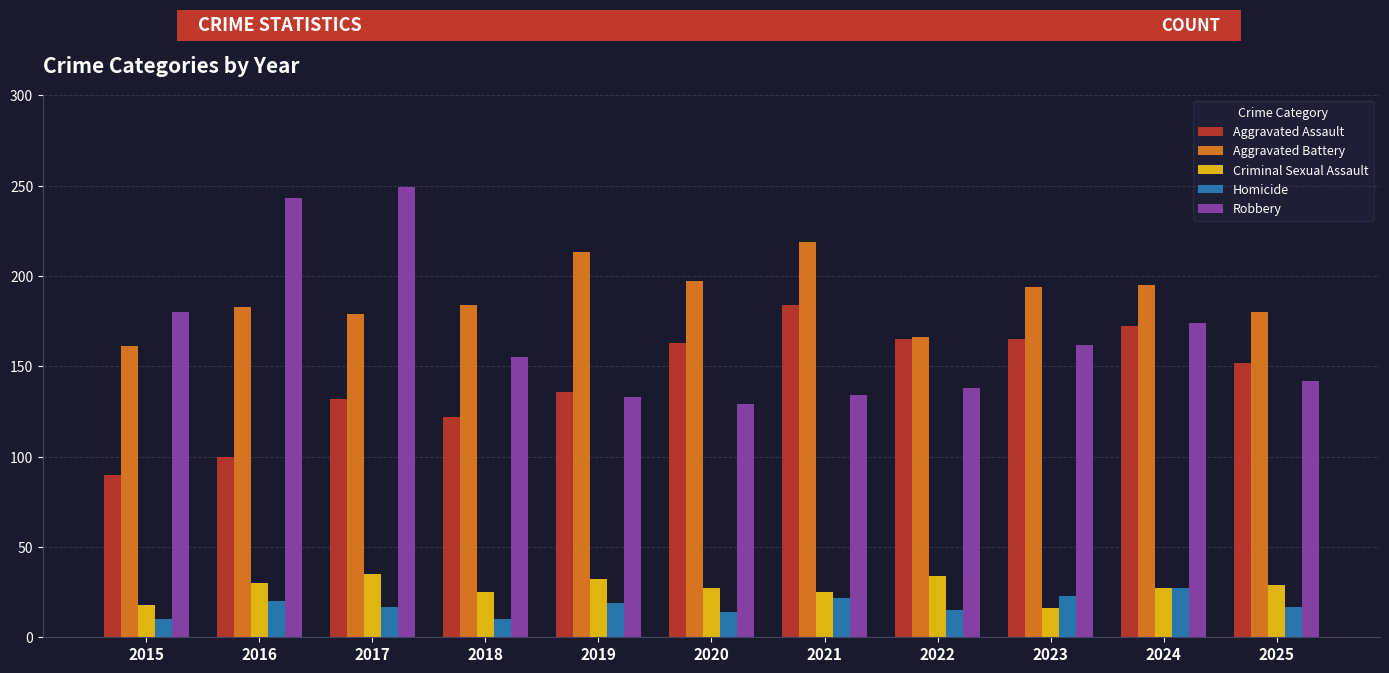

Is it true that Aggravated Battery equals 184 at 2018?

True